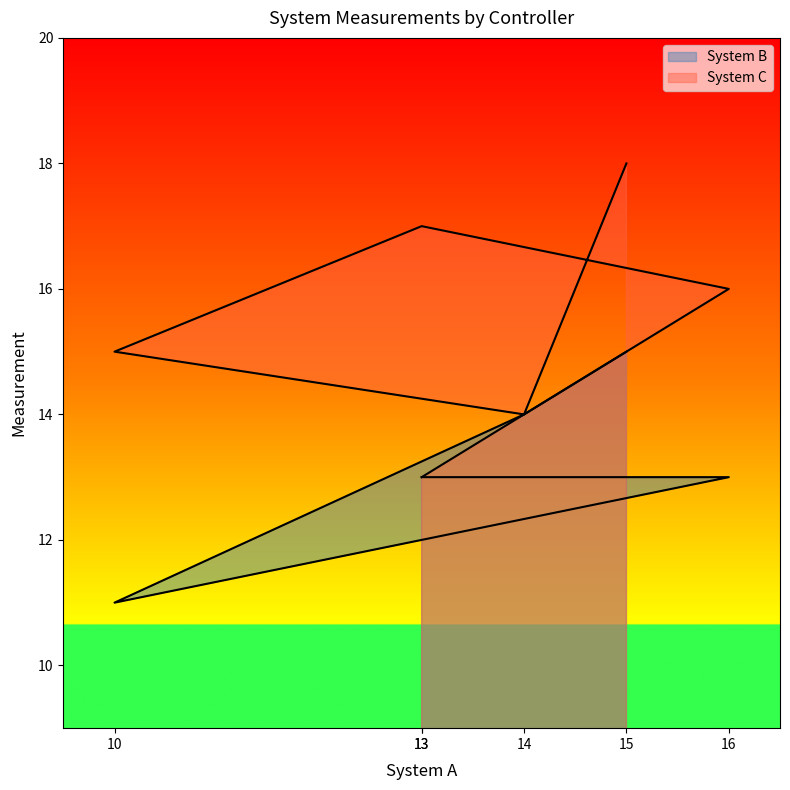

Which category has the highest value across all series?

15